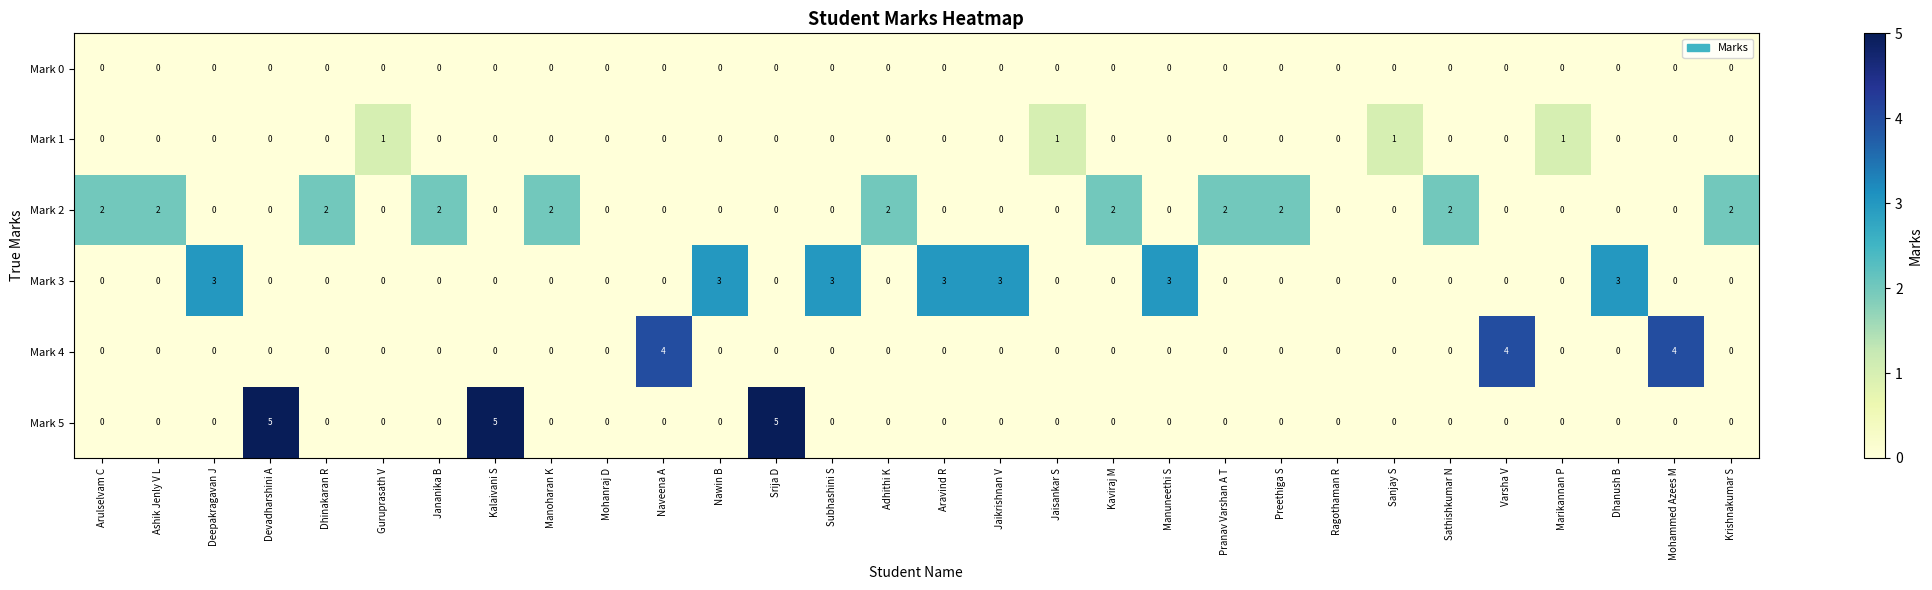

How many data points does each series have?

30